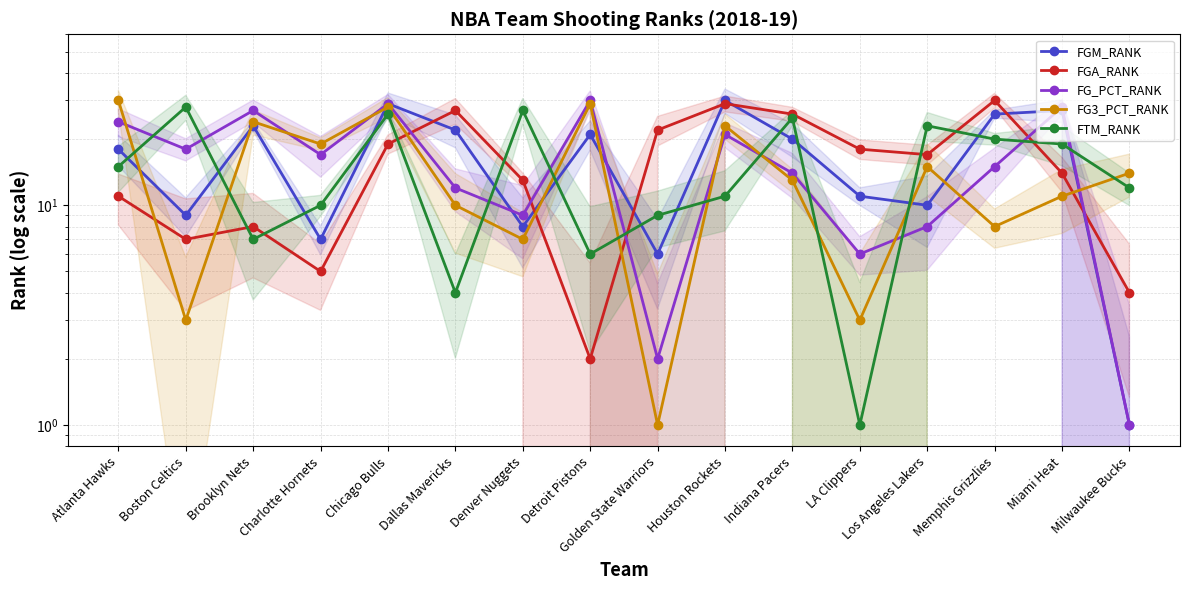

What is the label of the 12th point from the right?

Chicago Bulls